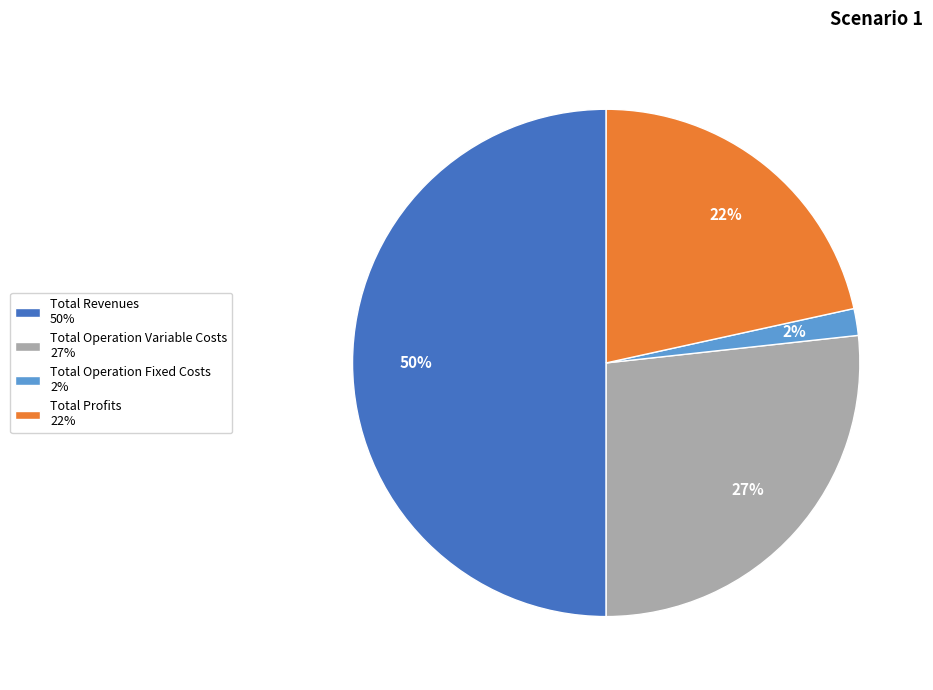

To the nearest percent, what is the difference between the largest and smallest slice percentages?

48%